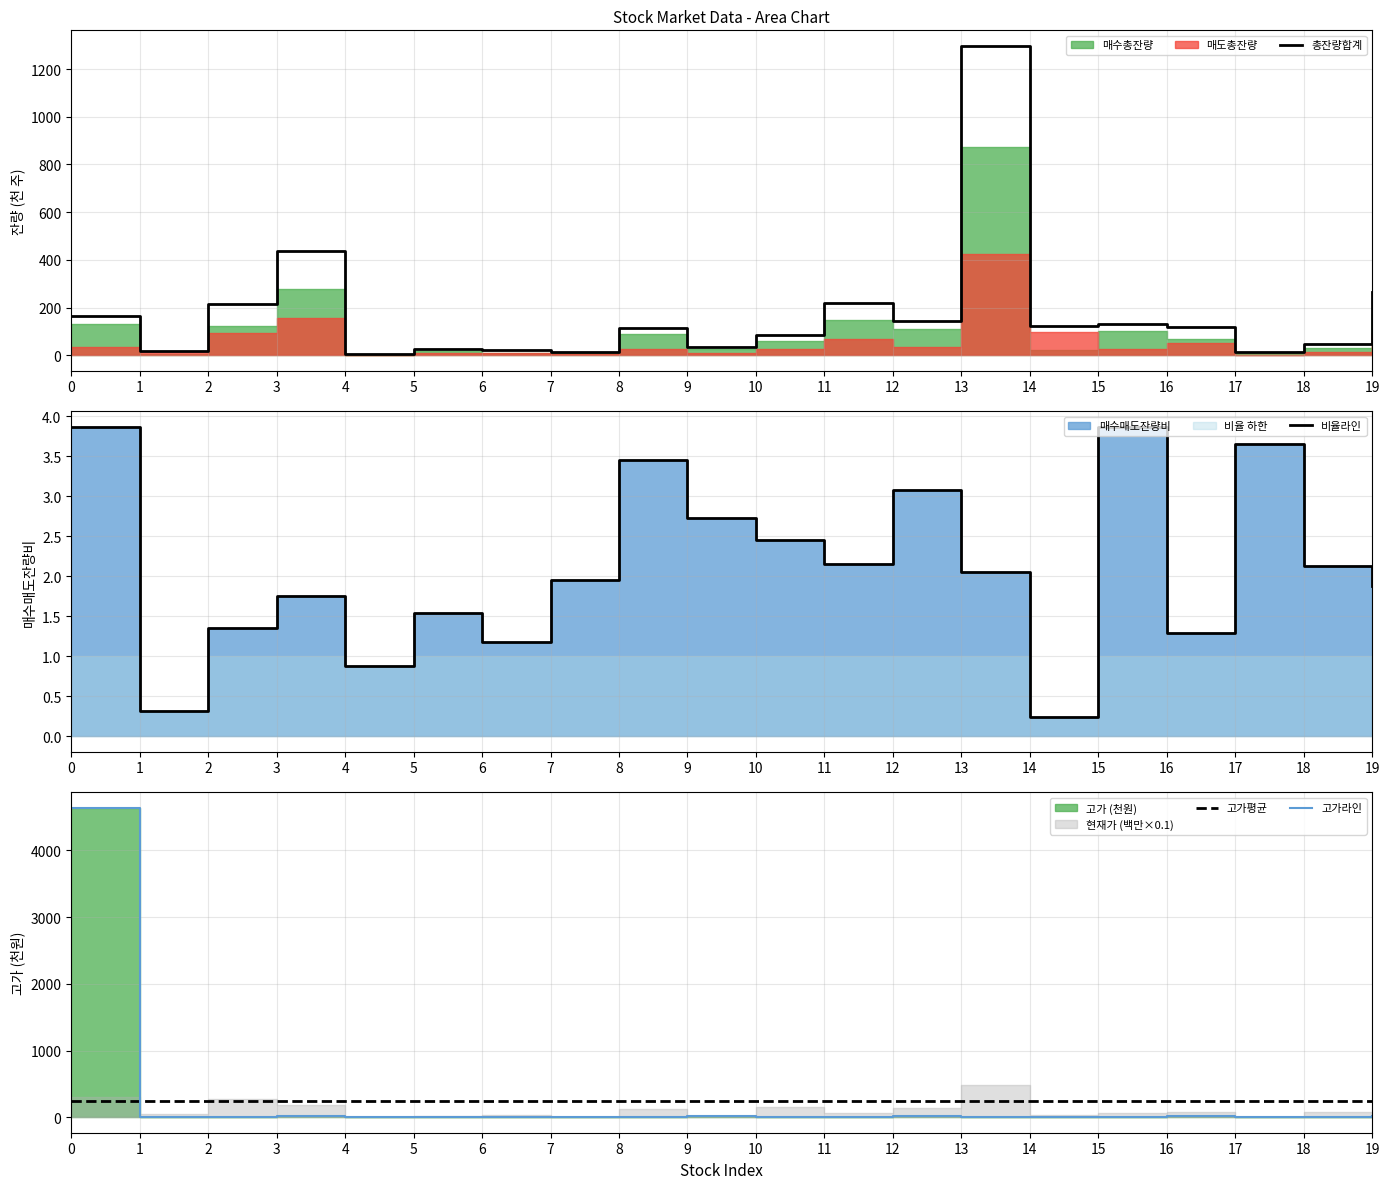

Which series has the largest total across all categories?

고가라인